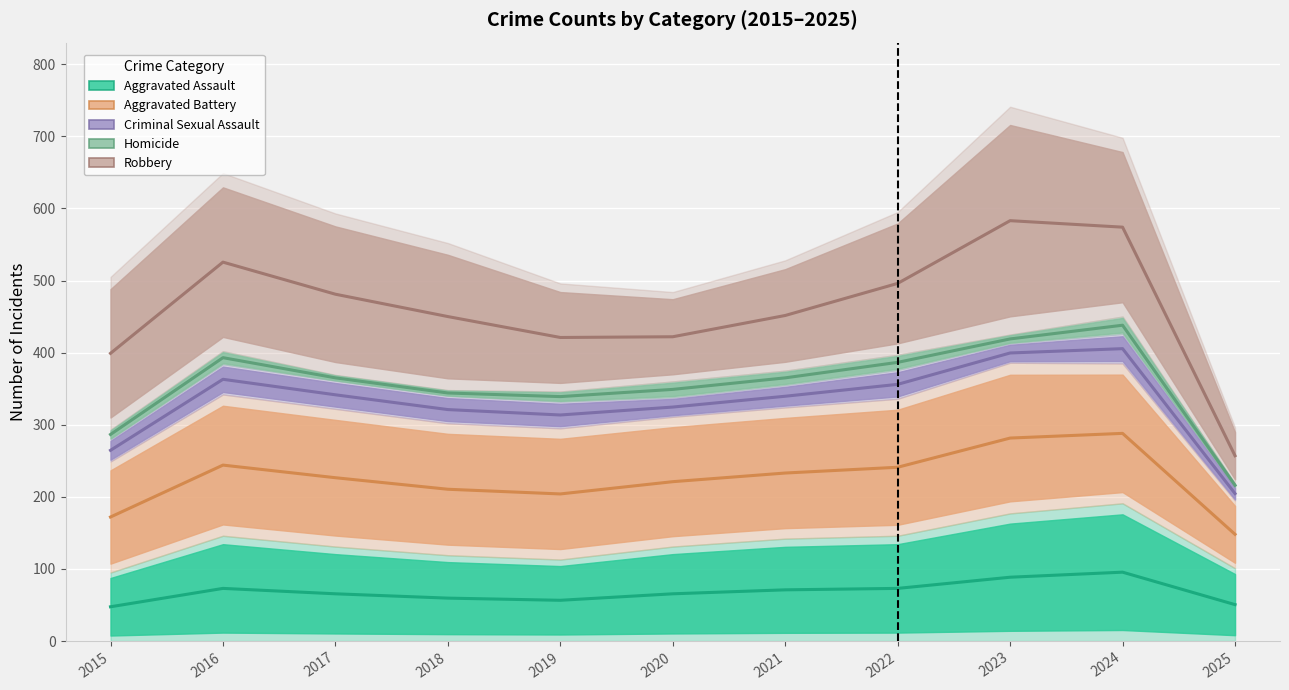

True or false: Robbery and Aggravated Assault cross at least once.

False